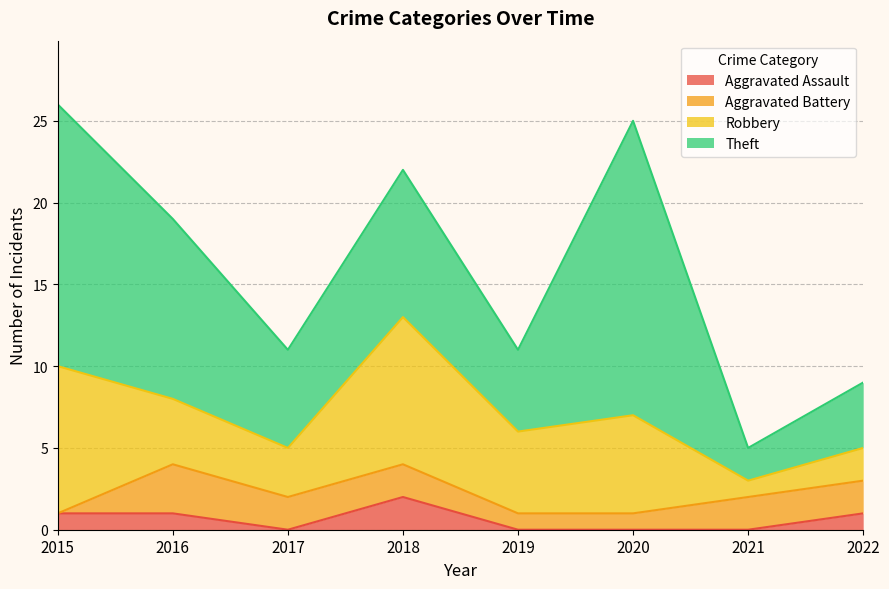

List the series in order of their peak value, highest first.

Theft, Robbery, Aggravated Battery, Aggravated Assault